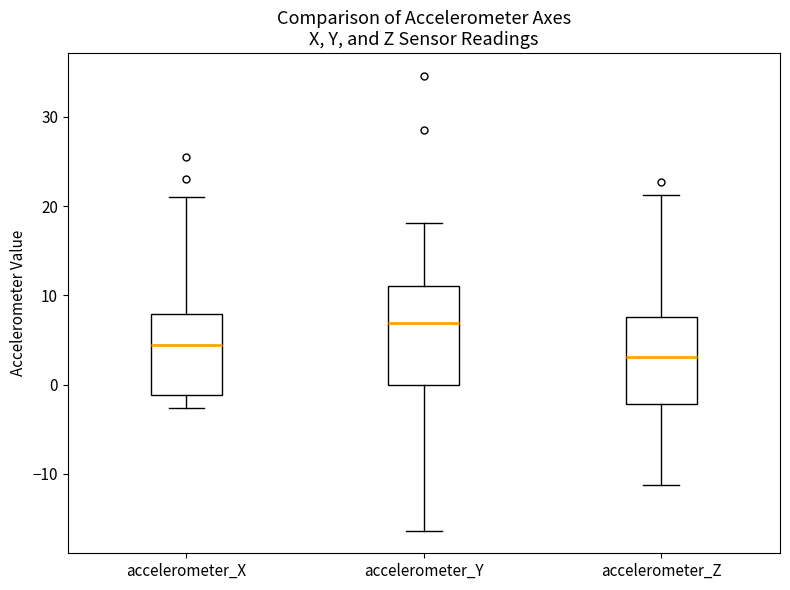

Which box's median line is the highest?

accelerometer_Y